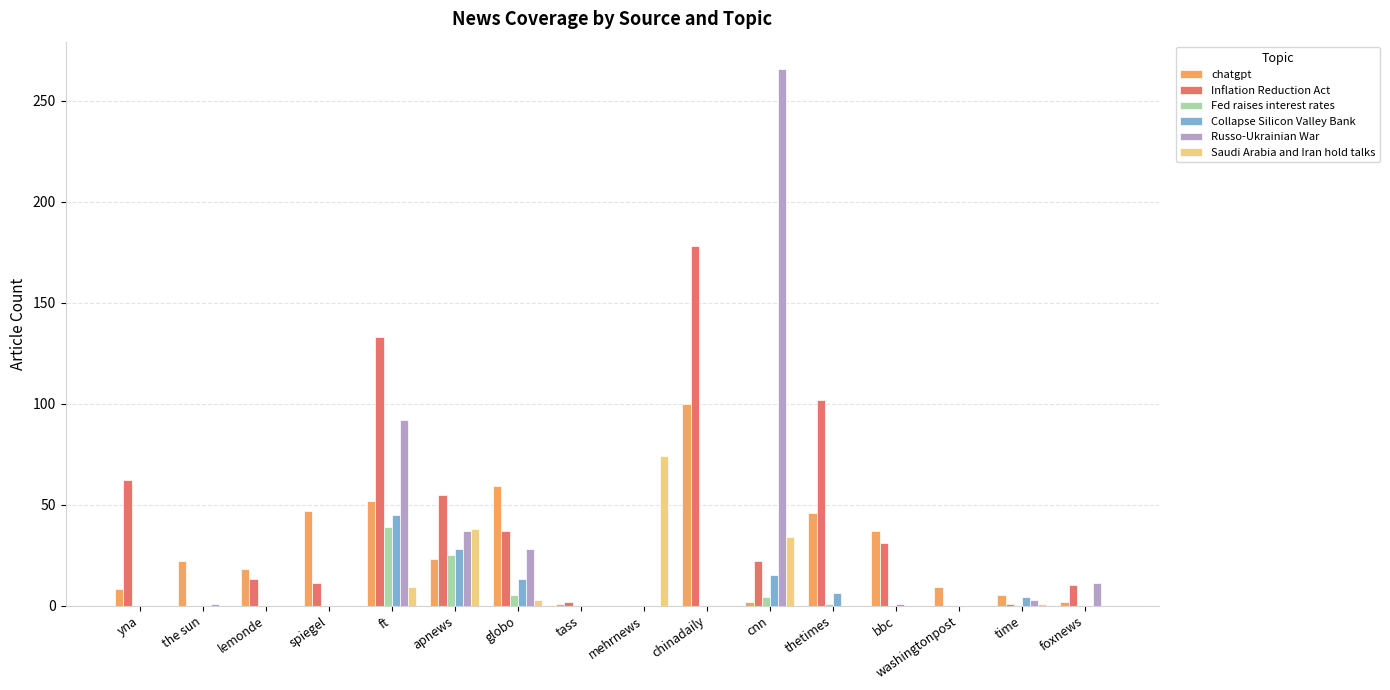

How many distinct data groups are displayed?

6